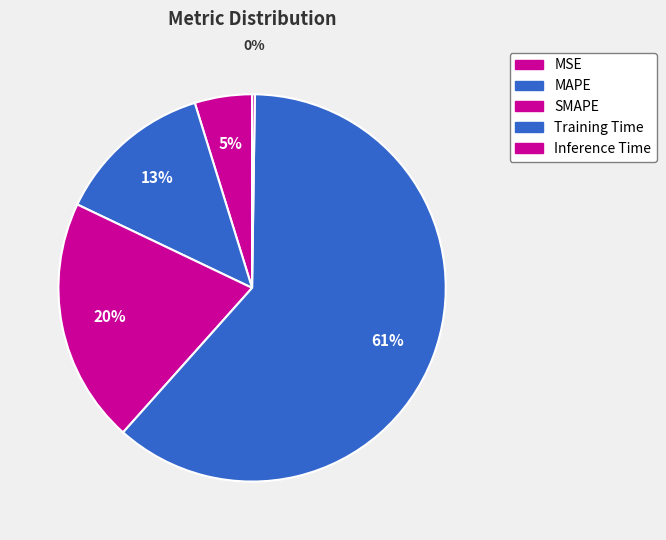

To the nearest percent, what portion does Training Time represent?

61%